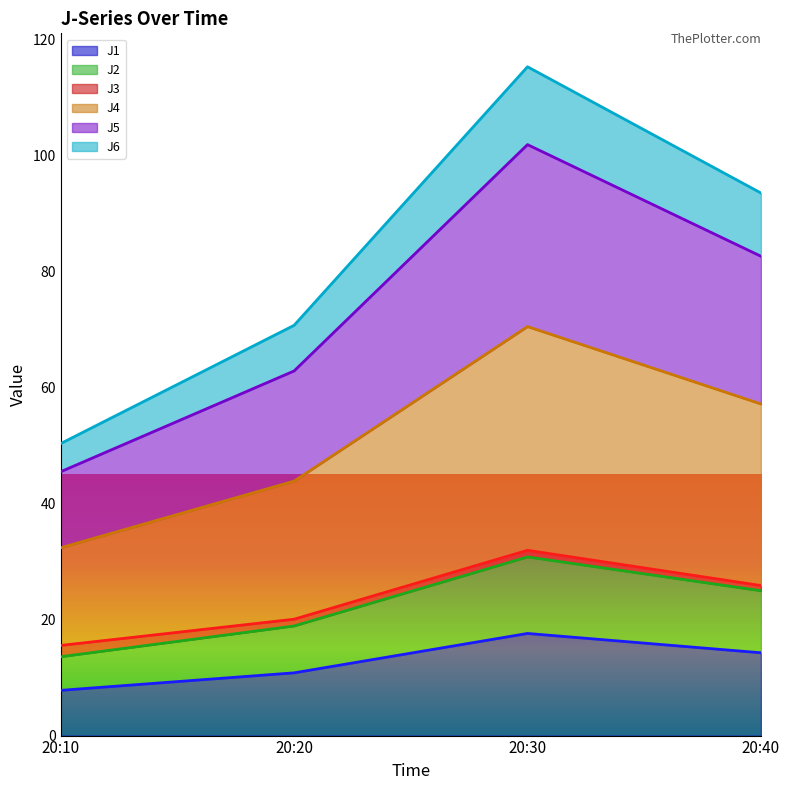

At which category is the sum across all series the highest?

20:30